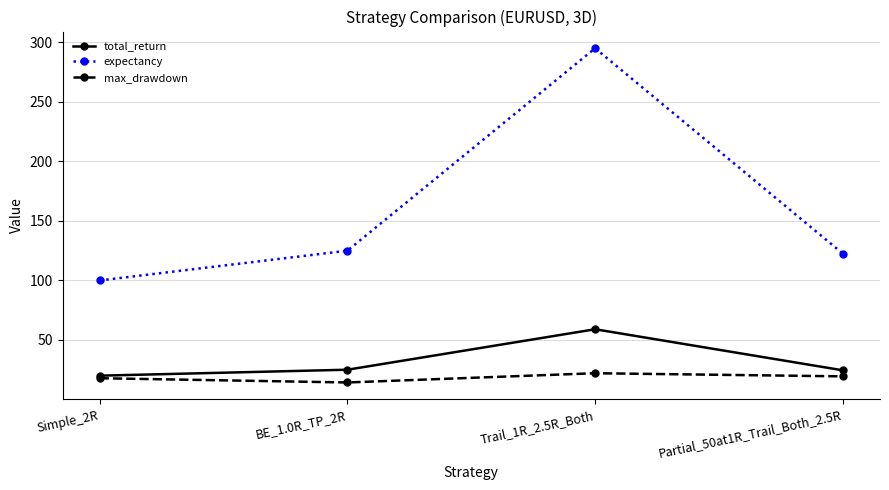

Count the number of categories in the chart.

4